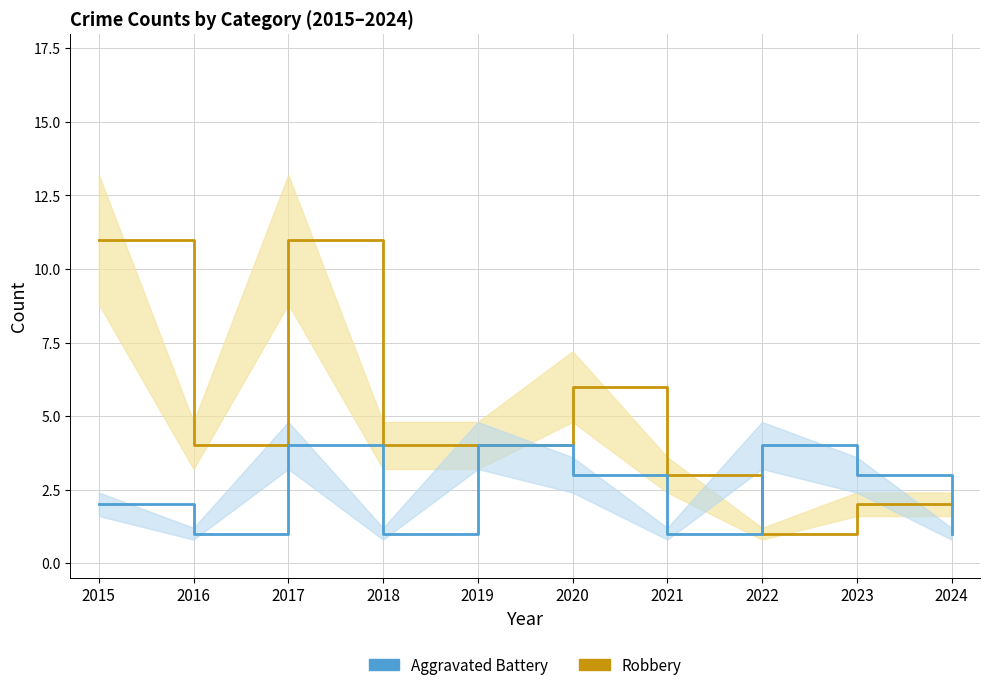

Which series ends up on top after the final intersection of Robbery and Aggravated Battery?

Robbery